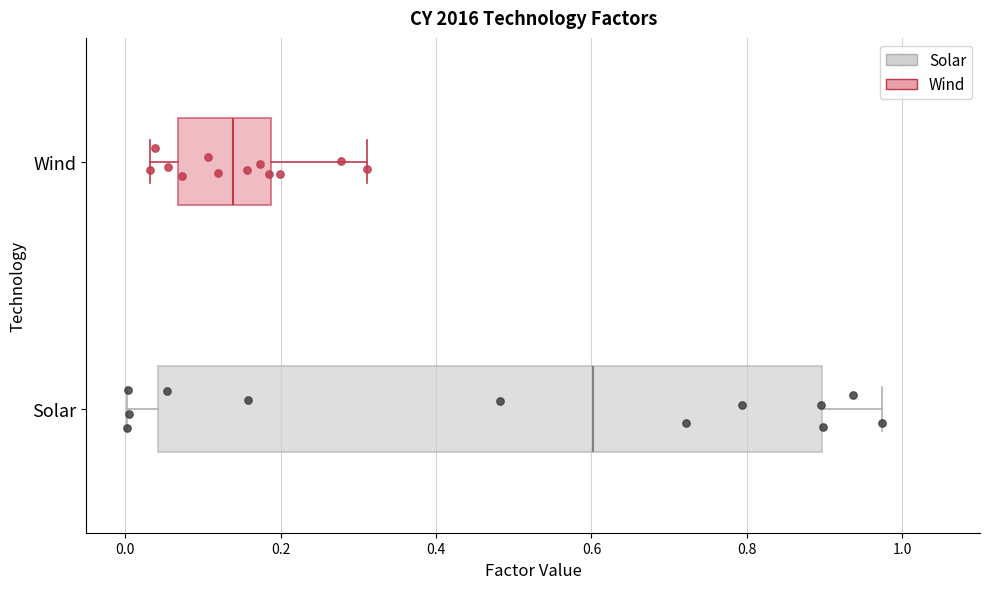

Comparing the boxes themselves (not the whiskers), which one is the widest?

Solar